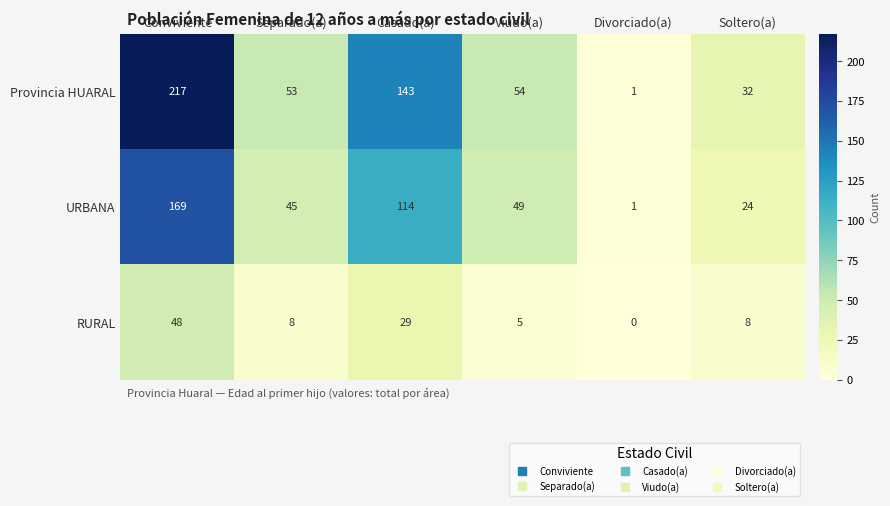

What is the sum of all URBANA values?

402